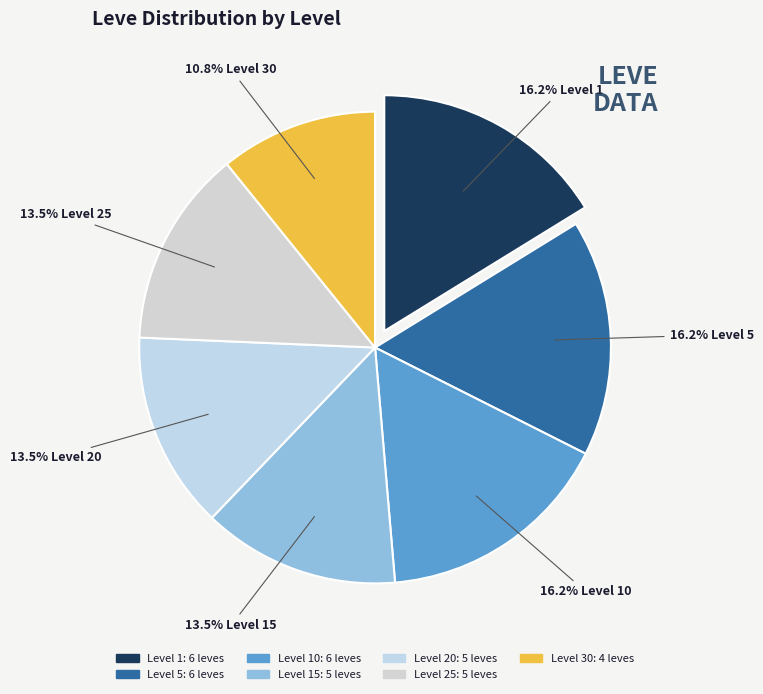

How many segments does this pie chart have?

7